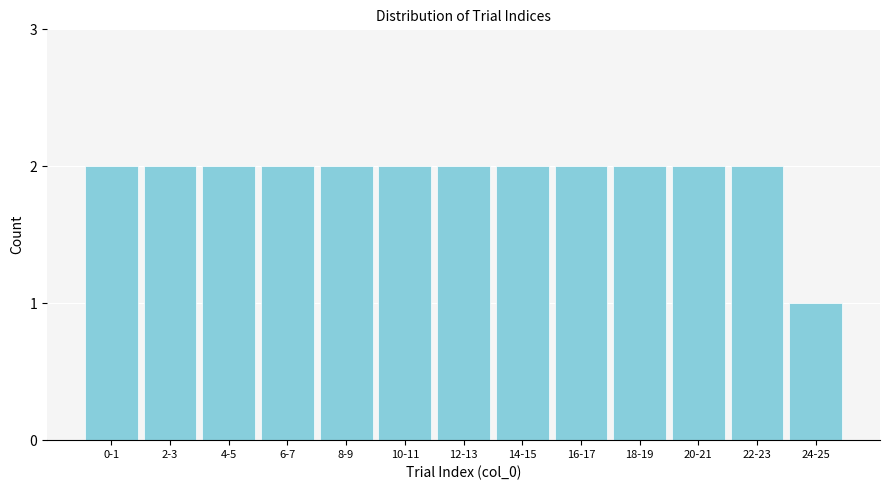

Reading right to left, extract all data points from this chart.

24-25=1	22-23=2	20-21=2	18-19=2	16-17=2	14-15=2	12-13=2	10-11=2	8-9=2	6-7=2	4-5=2	2-3=2	0-1=2